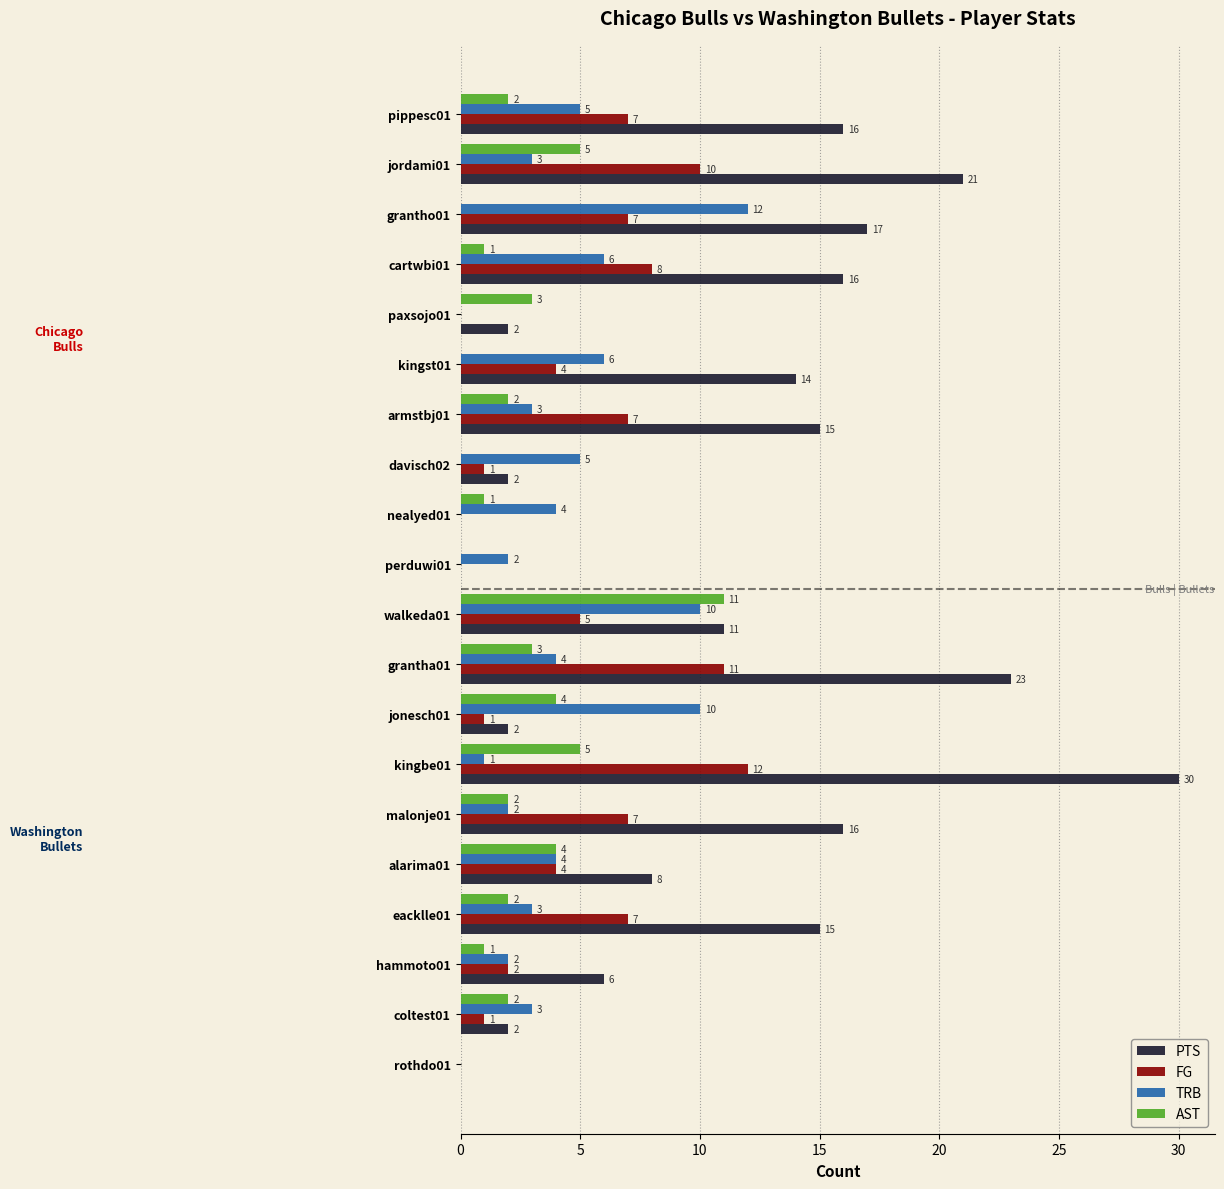

What is the sum of the TRB values at kingst01 and davisch02?

11